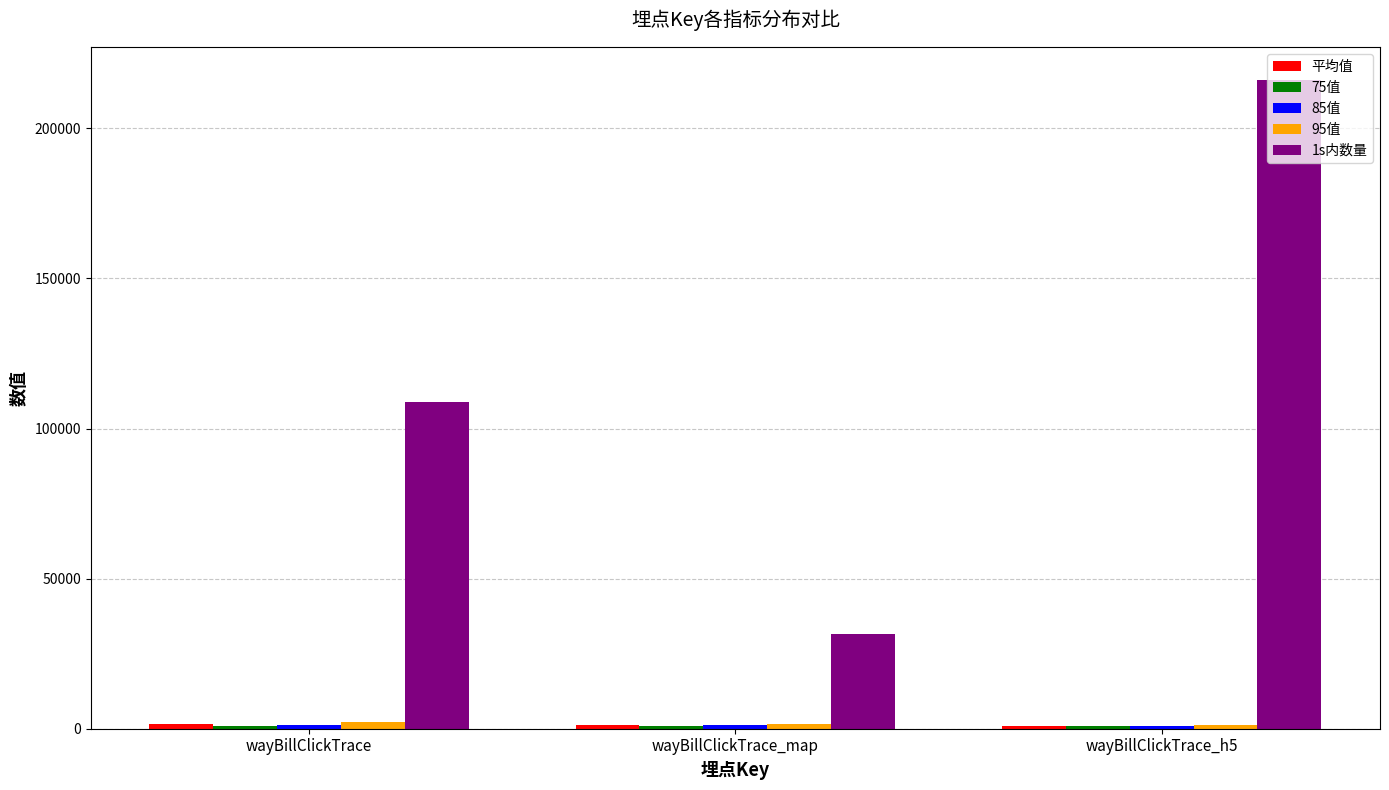

What is the minimum value for 1s内数量?

31505.0